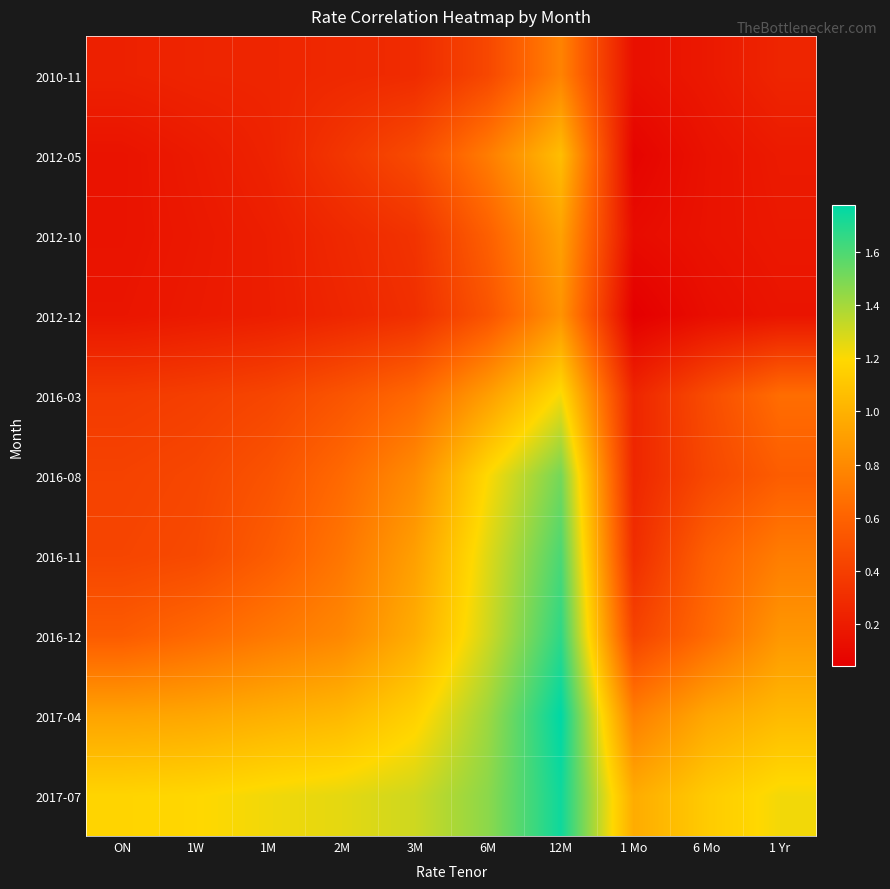

Reading left to right, what are all the values shown in this chart?

2010-11: ON=0.2	1W=0.2	1M=0.3	2M=0.3	3M=0.3	6M=0.4	12M=0.8	1 Mo=0.1	6 Mo=0.2	1 Yr=0.3
2012-05: ON=0.2	1W=0.2	1M=0.2	2M=0.3	3M=0.5	6M=0.7	12M=1.1	1 Mo=0.1	6 Mo=0.1	1 Yr=0.2
2012-10: ON=0.2	1W=0.2	1M=0.2	2M=0.3	3M=0.3	6M=0.6	12M=0.9	1 Mo=0.1	6 Mo=0.1	1 Yr=0.2
2012-12: ON=0.2	1W=0.2	1M=0.2	2M=0.3	3M=0.3	6M=0.5	12M=0.8	1 Mo=0.0	6 Mo=0.1	1 Yr=0.2
2016-03: ON=0.4	1W=0.4	1M=0.4	2M=0.5	3M=0.6	6M=0.9	12M=1.2	1 Mo=0.3	6 Mo=0.5	1 Yr=0.7
2016-08: ON=0.4	1W=0.4	1M=0.5	2M=0.6	3M=0.8	6M=1.2	12M=1.5	1 Mo=0.3	6 Mo=0.4	1 Yr=0.6
2016-11: ON=0.4	1W=0.5	1M=0.6	2M=0.7	3M=0.9	6M=1.3	12M=1.6	1 Mo=0.3	6 Mo=0.6	1 Yr=0.7
2016-12: ON=0.6	1W=0.6	1M=0.7	2M=0.8	3M=1.0	6M=1.3	12M=1.7	1 Mo=0.4	6 Mo=0.6	1 Yr=0.9
2017-04: ON=0.9	1W=0.9	1M=1.0	2M=1.0	3M=1.2	6M=1.4	12M=1.8	1 Mo=0.7	6 Mo=0.9	1 Yr=1.0
2017-07: ON=1.2	1W=1.2	1M=1.2	2M=1.3	3M=1.3	6M=1.5	12M=1.7	1 Mo=1.0	6 Mo=1.1	1 Yr=1.2